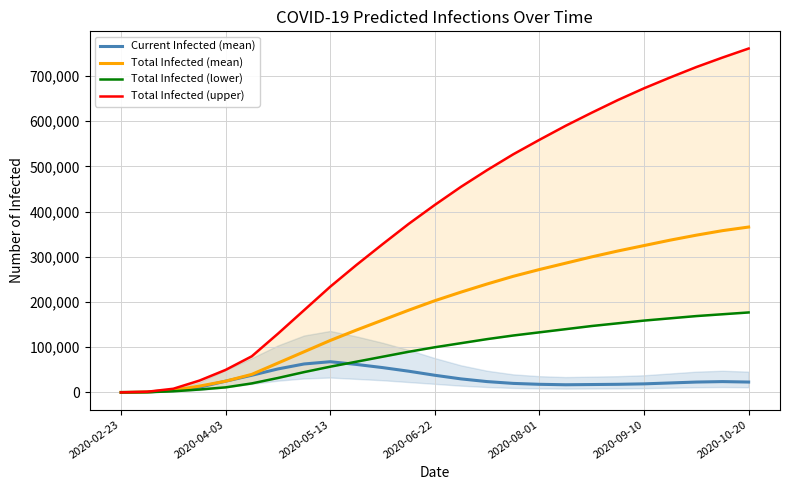

Rank the series by their average value, from highest to lowest.

Total Infected (upper), Total Infected (mean), Total Infected (lower), Current Infected (mean)